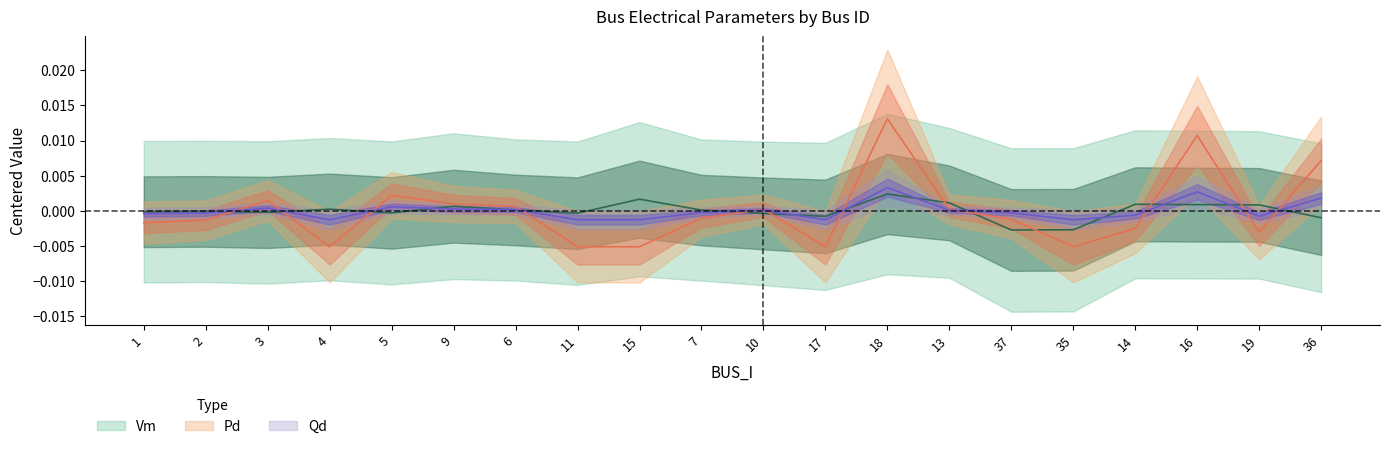

True or false: Pd has a value of -0.0 at 11.

False